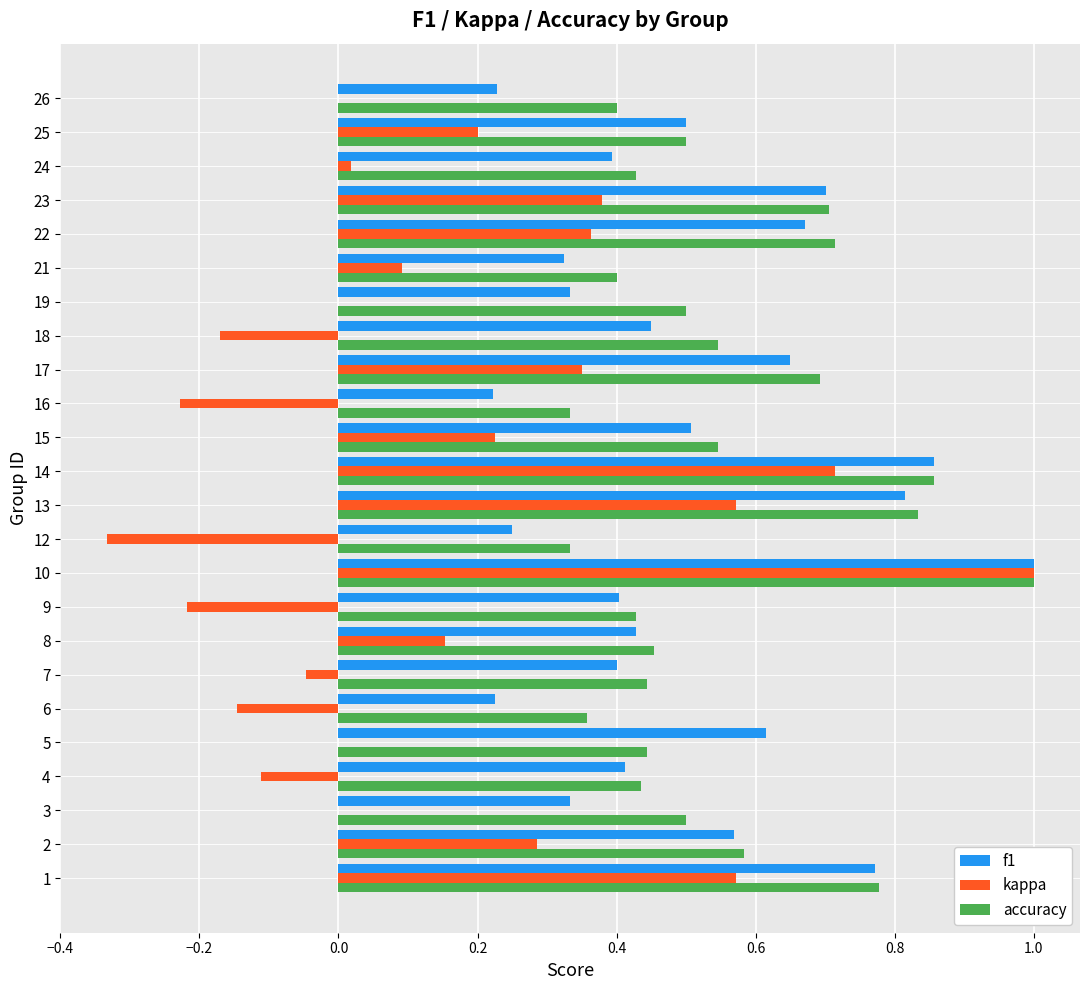

True or false: accuracy has a value of 0.3 at 12.

True